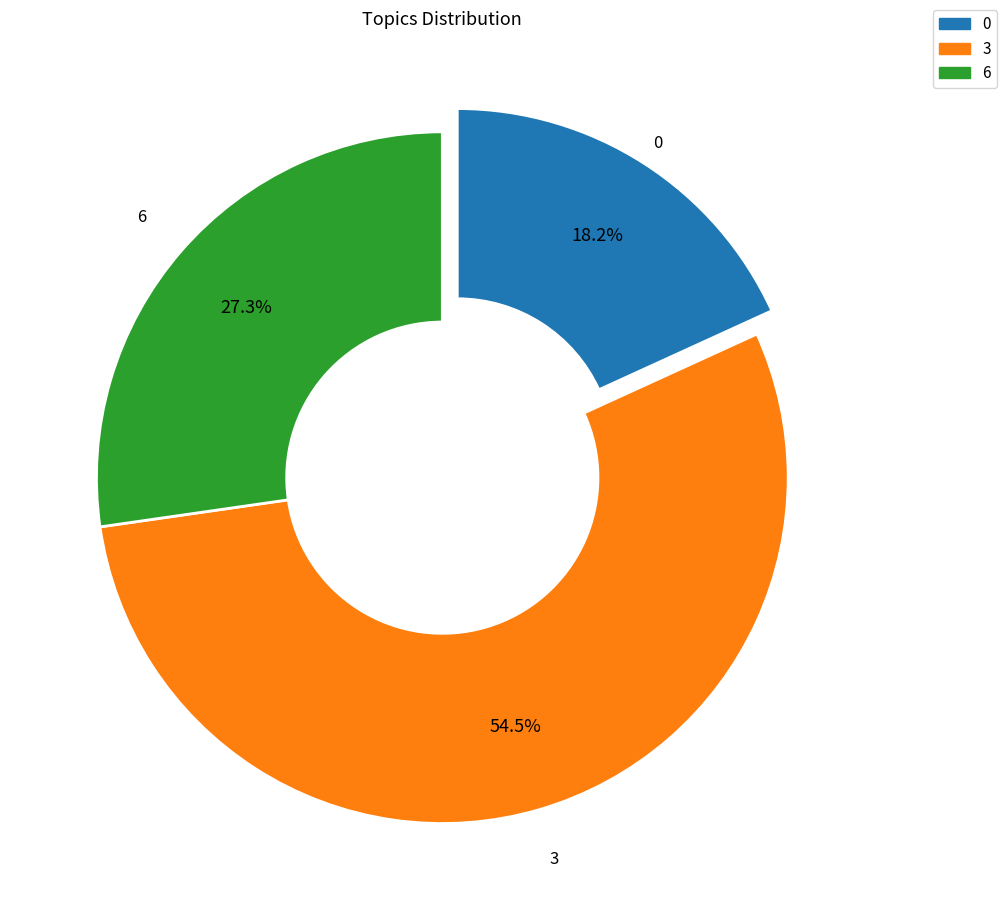

Is there a majority slice in this chart?

Yes